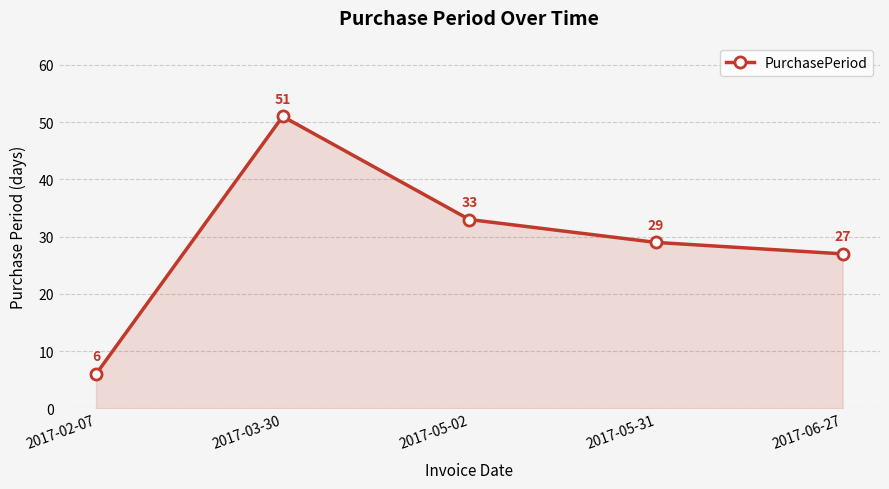

What is the average value?

29